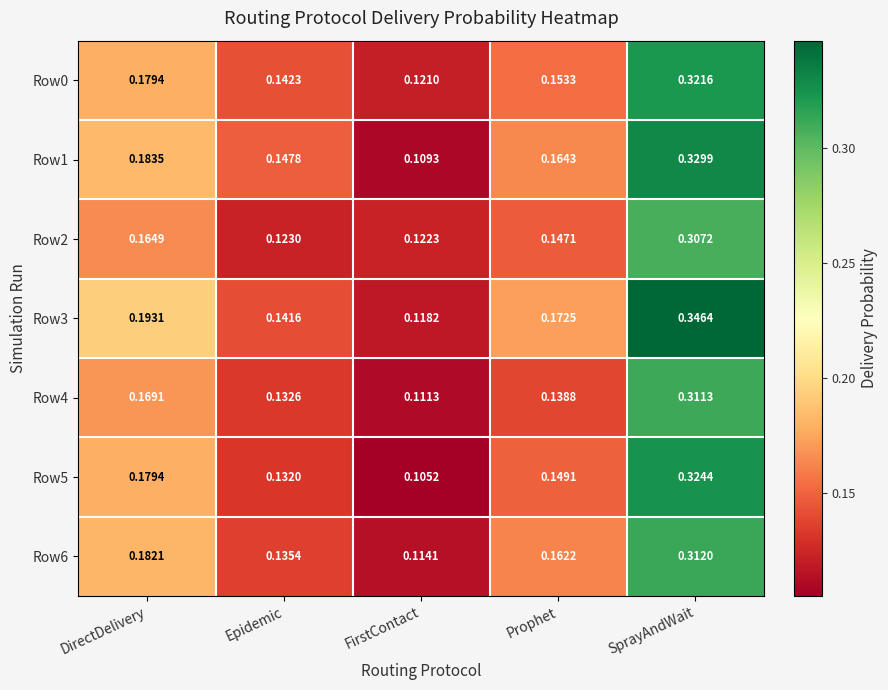

At how many categories does at least one series exceed 0?

5